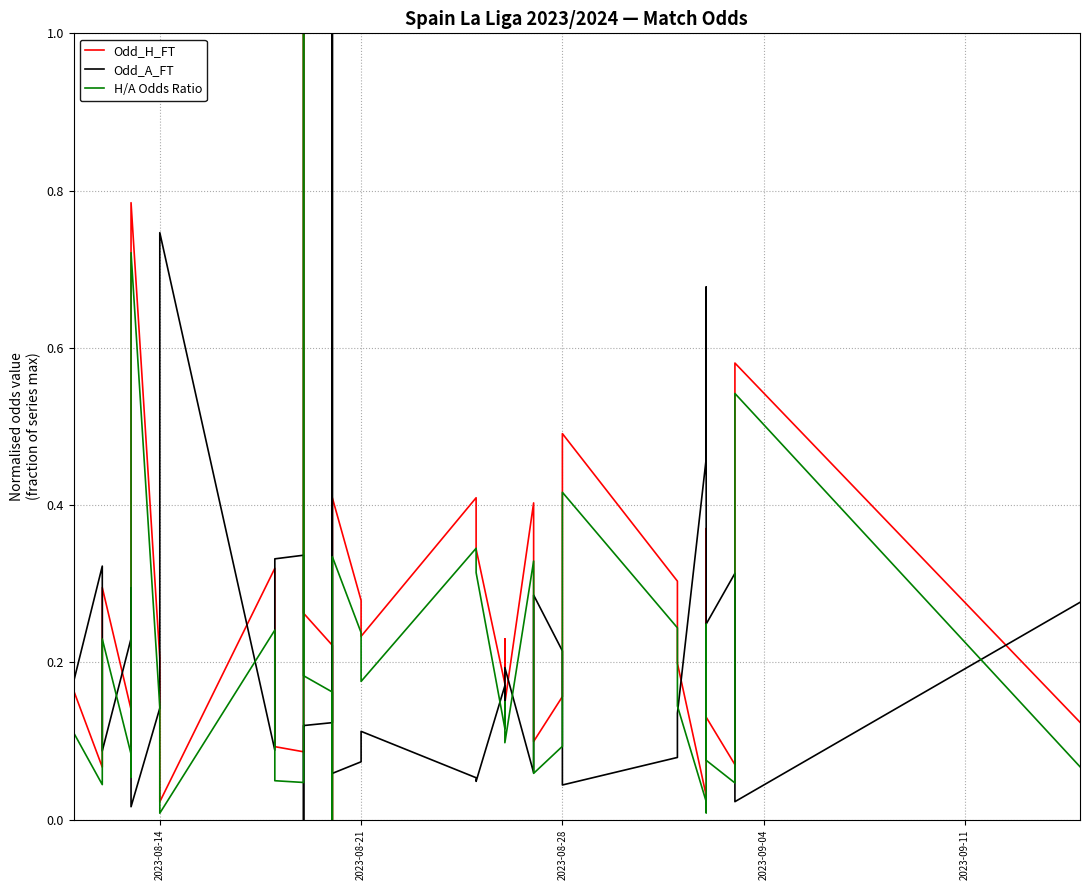

Which series has the largest total across all categories?

Odd_H_FT